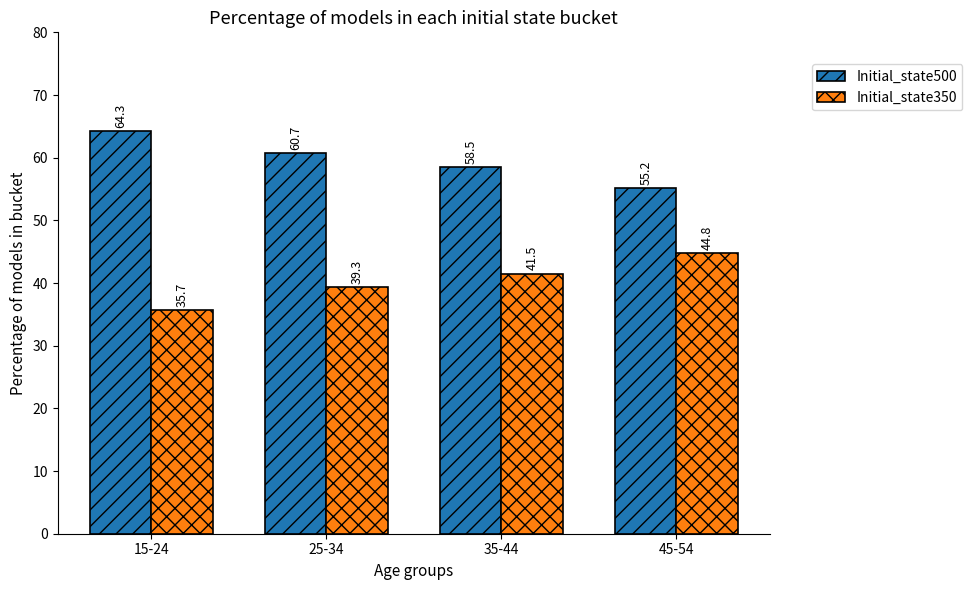

What is the difference between the highest and lowest values at 15-24?

28.6